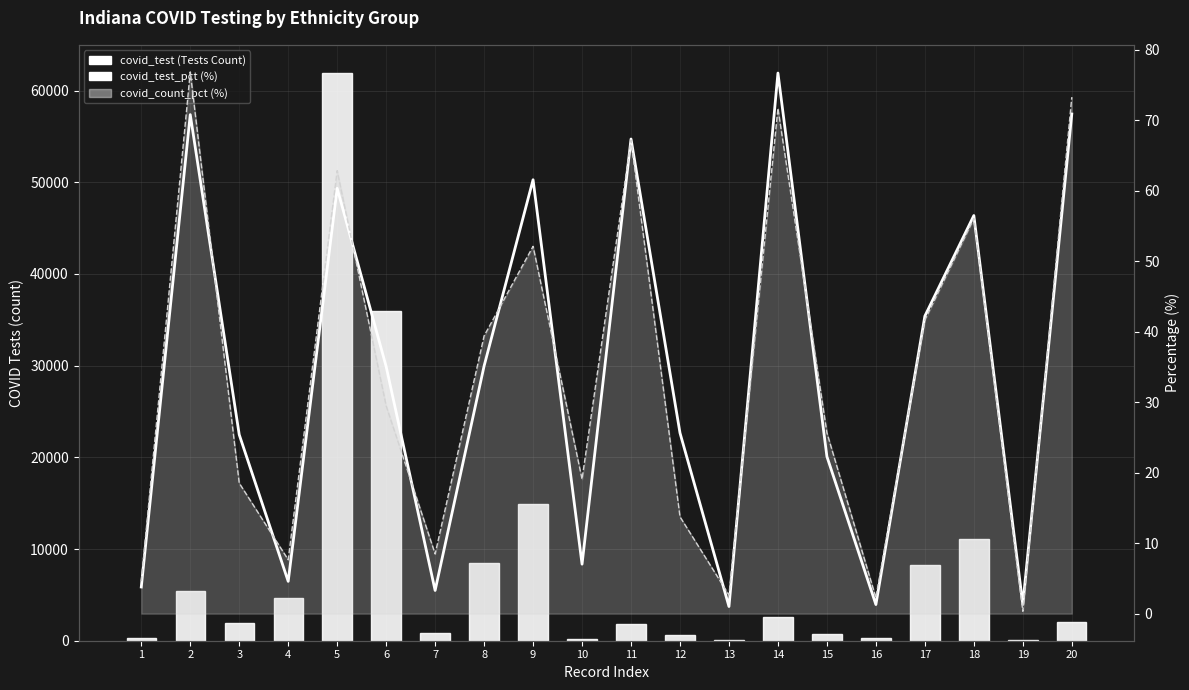

What are all the series names shown in the legend?

covid_test (Tests Count), covid_test_pct (%), covid_count_pct line (%)